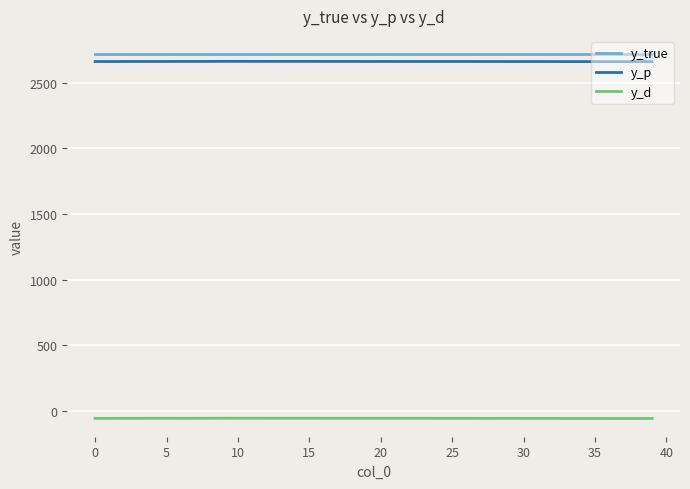

True or false: y_d and y_p cross at least once.

False